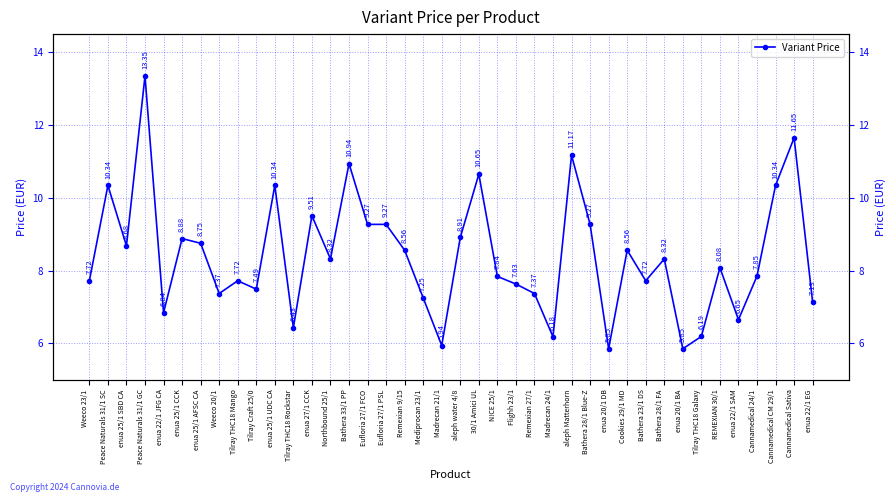

How many distinct data groups are displayed?

1